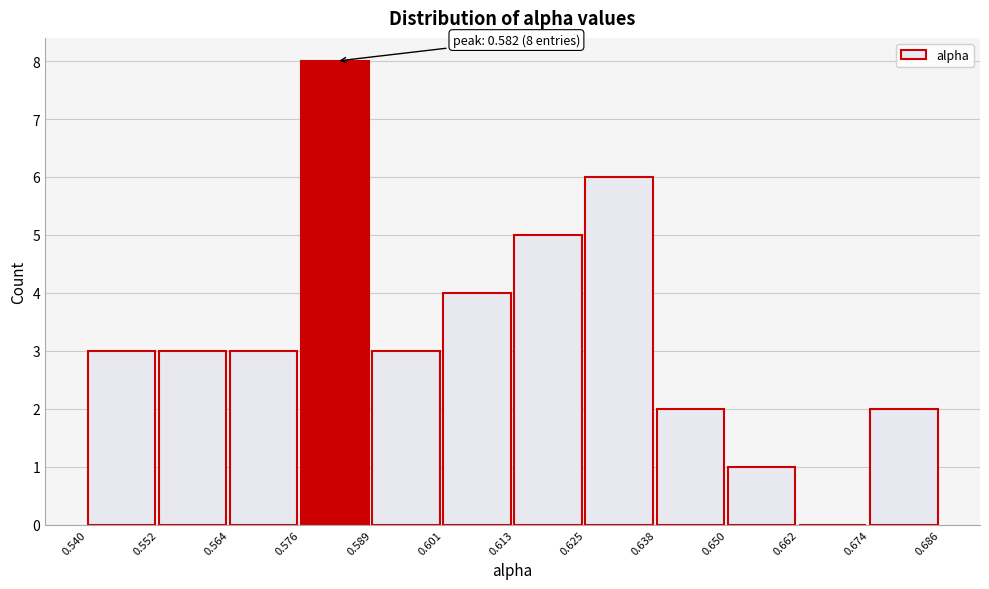

Over which range of the x-axis is the bar tallest?

0.576 to 0.589